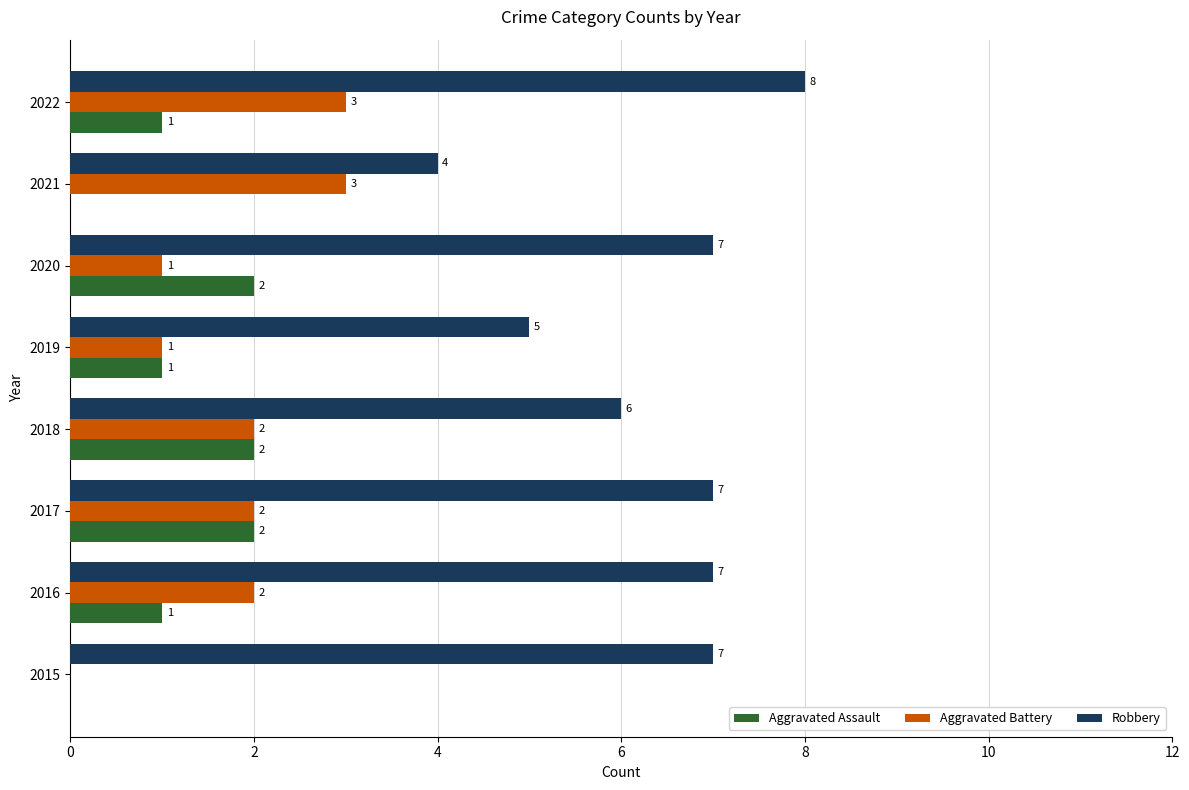

How many categories are shown in the chart?

8